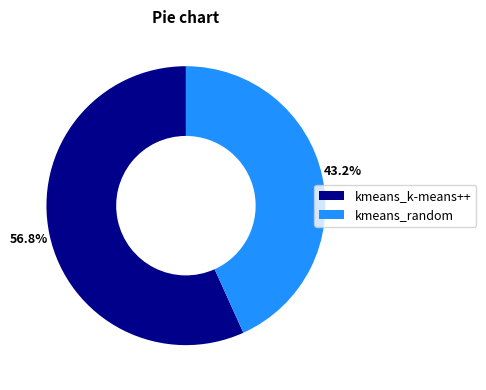

Count the number of slices in the pie.

2